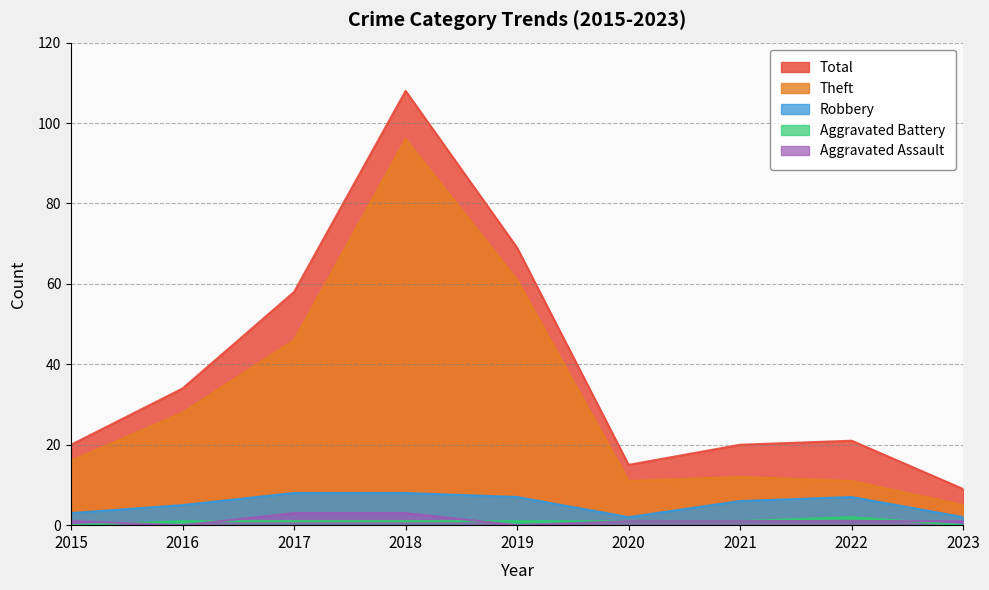

How many values in the Theft series are below 16?

4